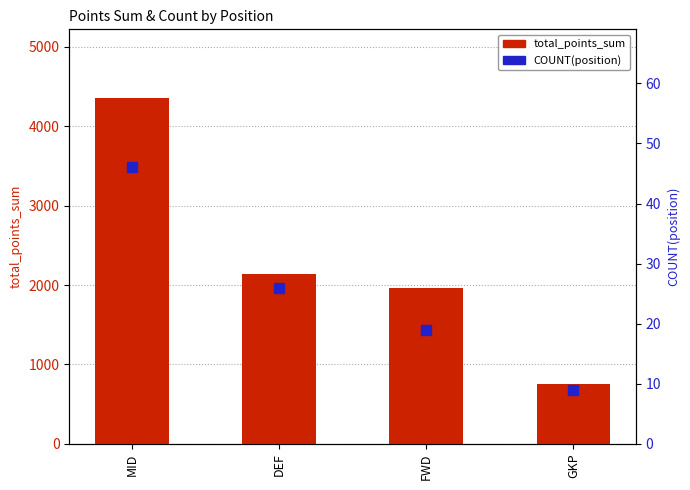

What is the approximate value of total_points_sum at FWD, to the nearest 50?

1950